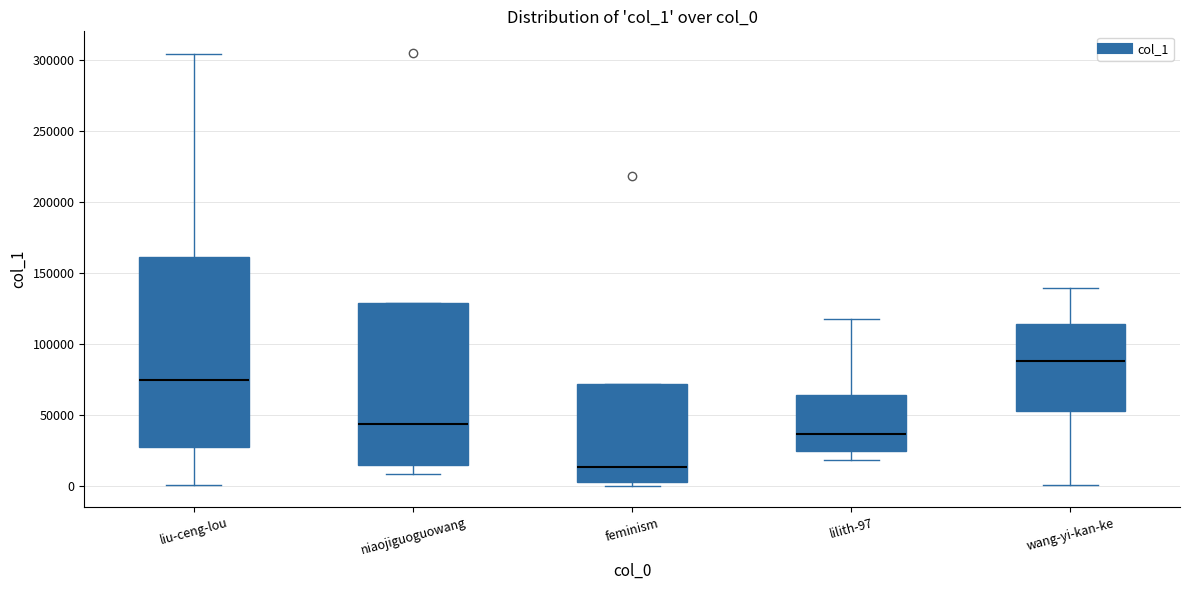

Reading left to right, read every box against the y-axis: the position of its median line, the range the box covers, and the ends of its whiskers. The values are not printed on the chart, so give them approximately, as read against the axis.

liu-ceng-lou: median 75000, box 25000 to 160000, whiskers 0 to 305000
niaojiguoguowang: median 45000, box 15000 to 130000, whiskers 10000 to 130000
feminism: median 15000, box 5000 to 70000, whiskers 0 to 70000
lilith-97: median 35000, box 25000 to 65000, whiskers 20000 to 115000
wang-yi-kan-ke: median 90000, box 55000 to 115000, whiskers 0 to 140000